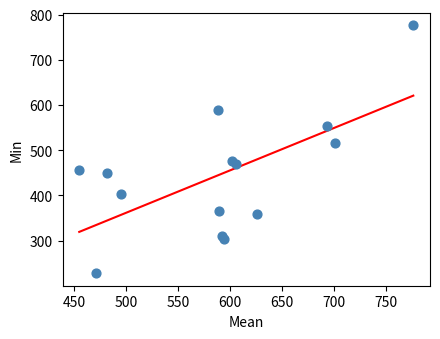

What is the range of X values (max minus min)?

321.0